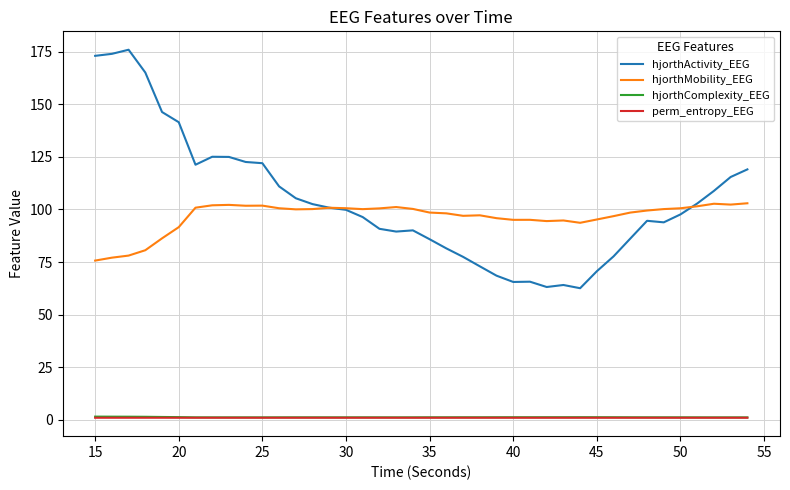

True or false: hjorthComplexity_EEG and hjorthActivity_EEG cross at least once.

False